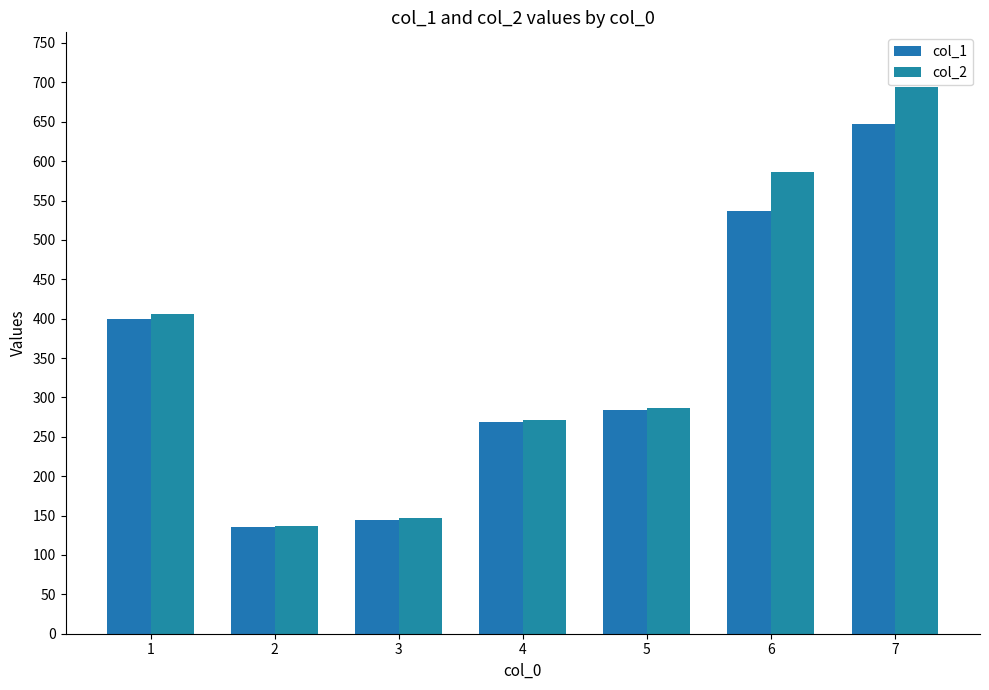

Reading right to left, transcribe all the data shown in this chart.

col_1: 7=647.0	6=537.1	5=283.7	4=269.4	3=144.1	2=135.3	1=399.9
col_2: 7=694.1	6=585.7	5=286.8	4=271.0	3=146.5	2=136.7	1=405.5